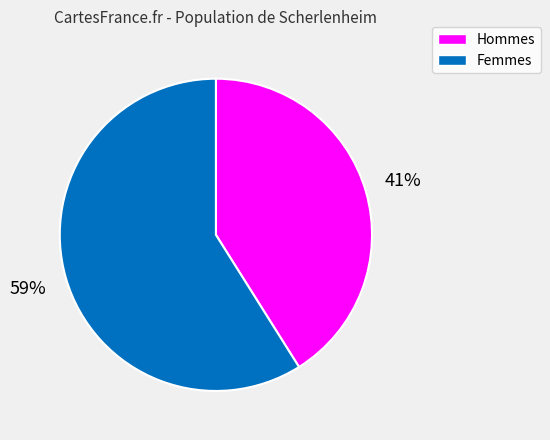

To the nearest percent, what is the average slice percentage?

50%